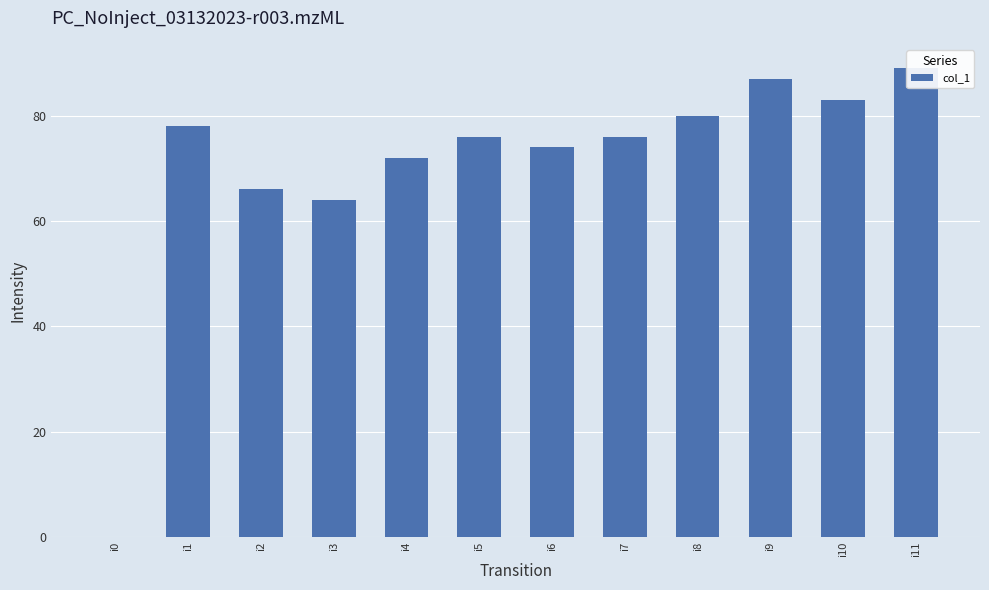

Reading left to right, transcribe all the data shown in this chart.

i0=0	i1=78	i2=66	i3=64	i4=72	i5=76	i6=74	i7=76	i8=80	i9=87	i10=83	i11=89